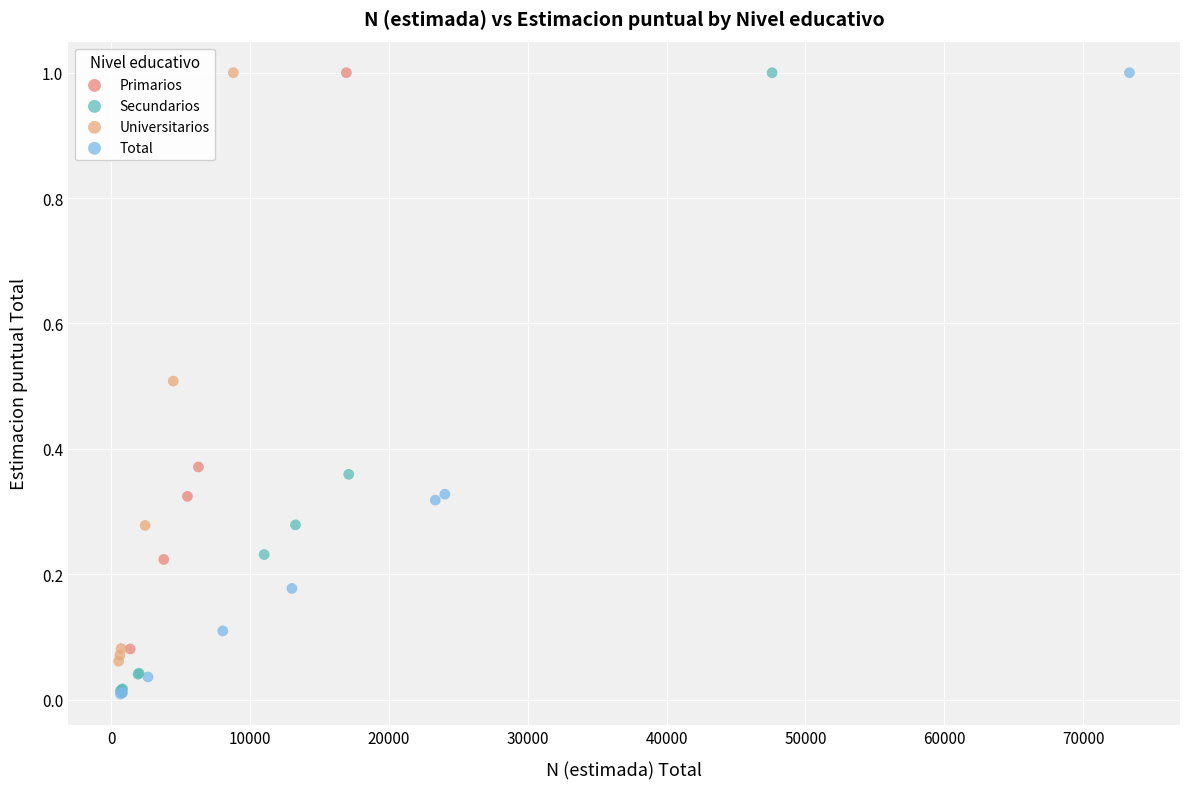

Which series has the widest spread of Y values?

Total